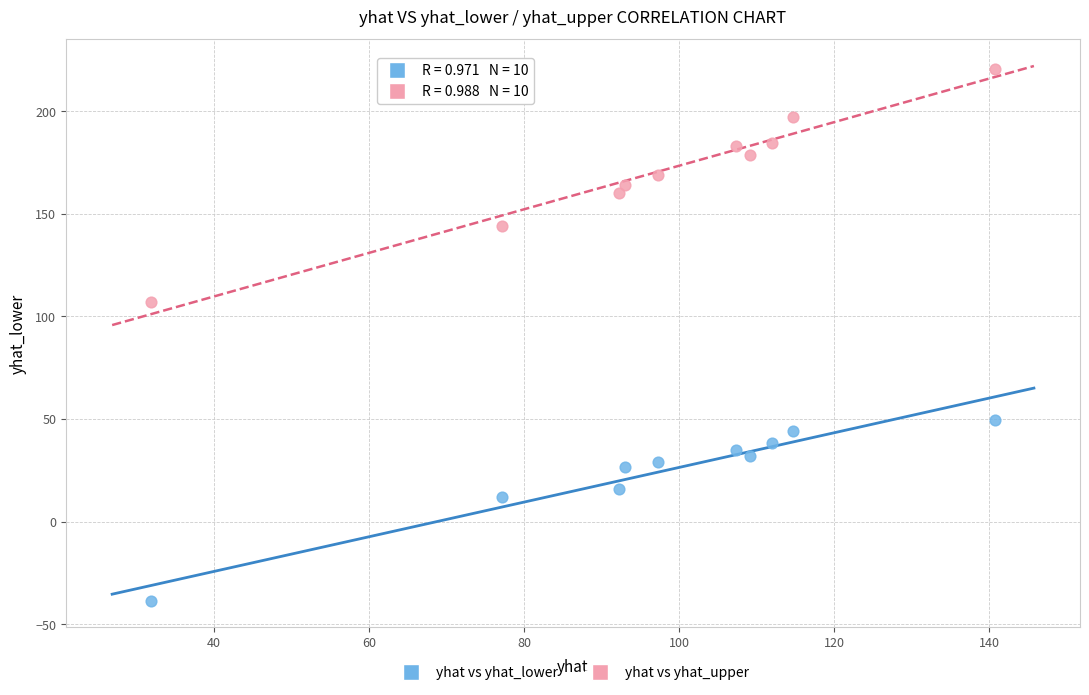

Which series contains the lowest Y value?

yhat vs yhat_lower